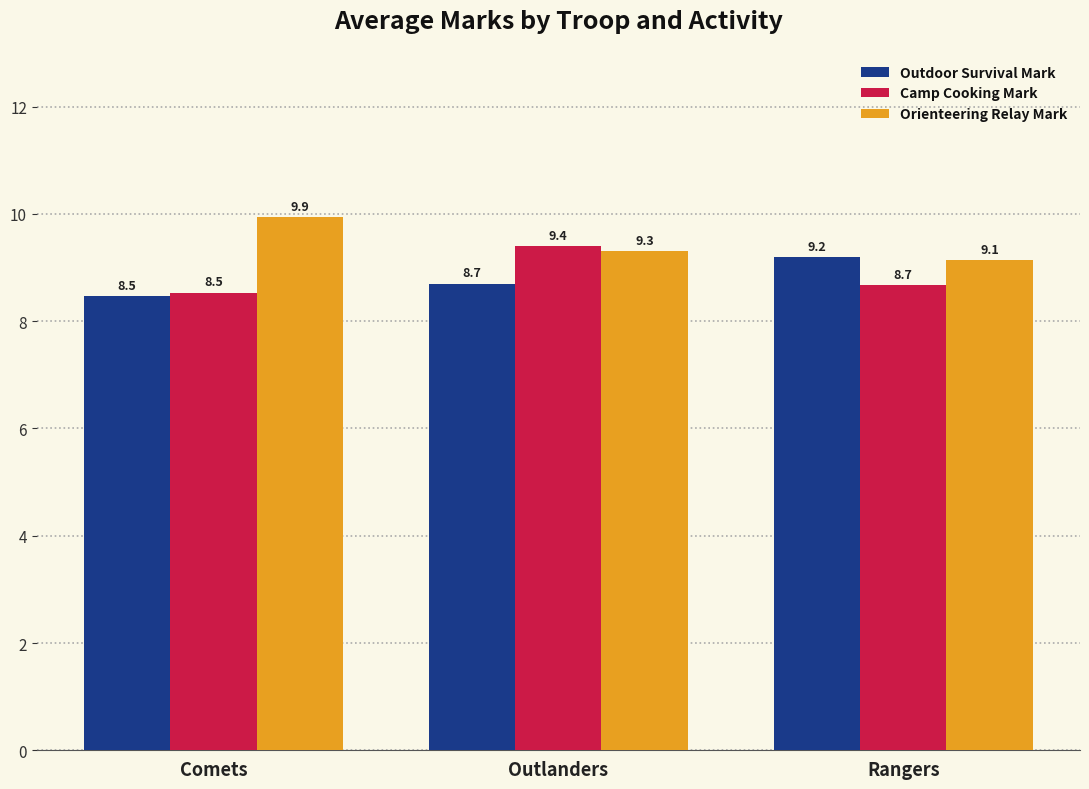

Does the chart contain stacked bars?

No